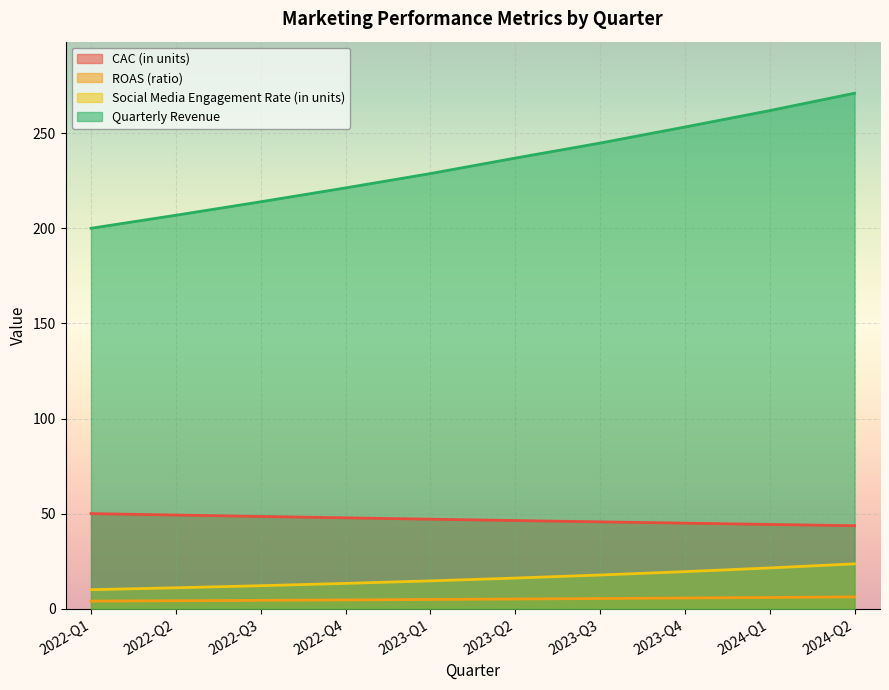

The value of CAC (in units) at 2023-Q2 is 11.1. True or false?

False